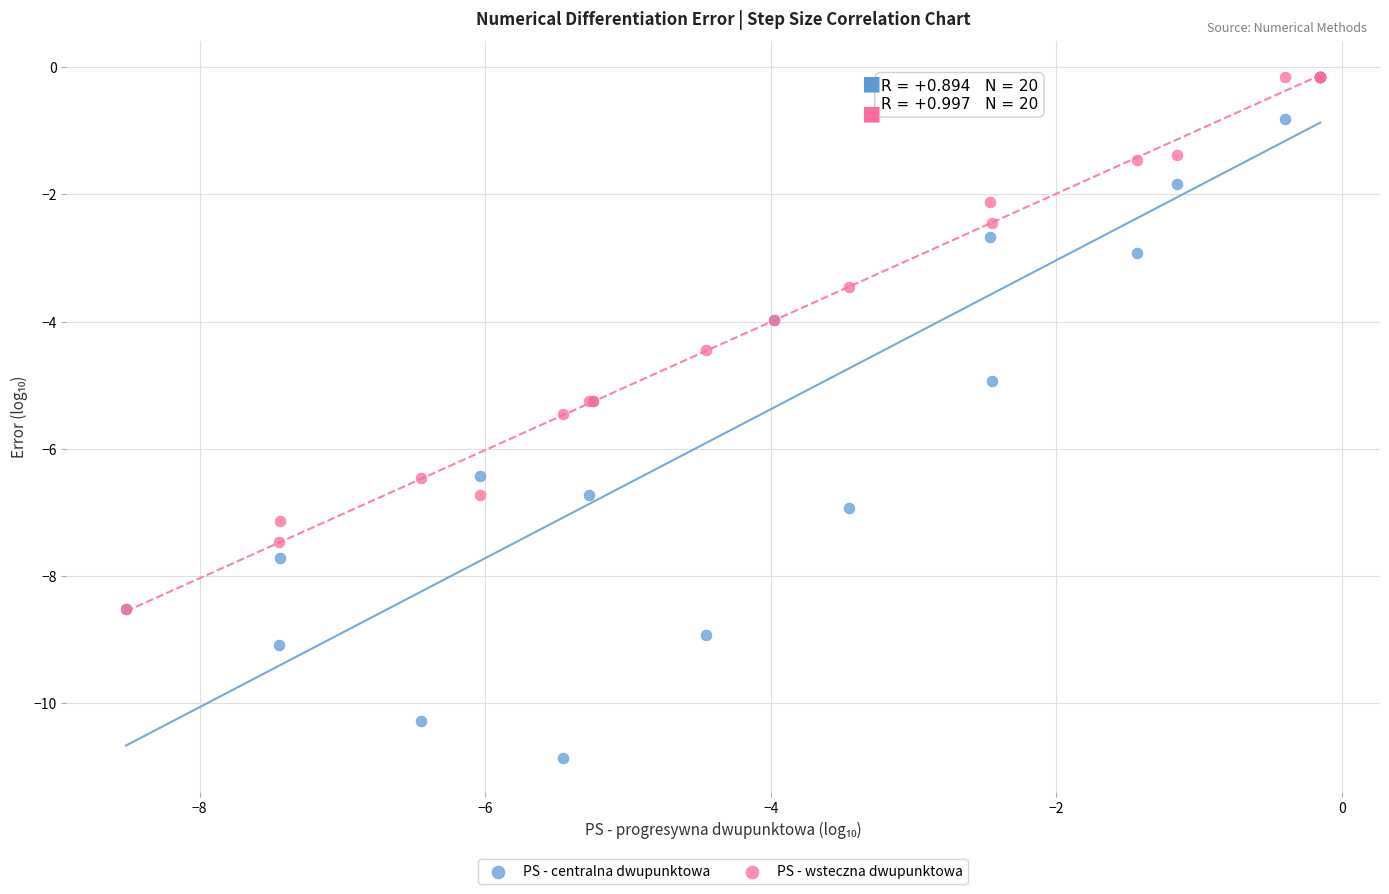

Which series contains the lowest Y value?

PS - centralna dwupunktowa